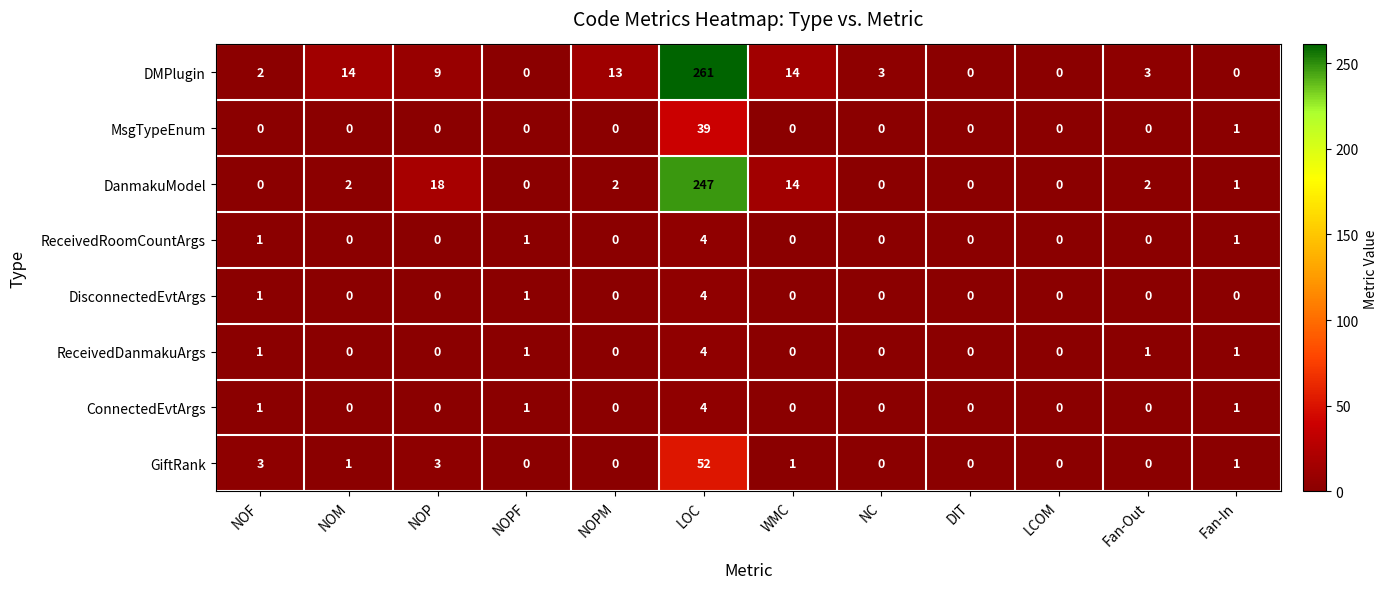

What is the difference between the DMPlugin values at NC and WMC?

11